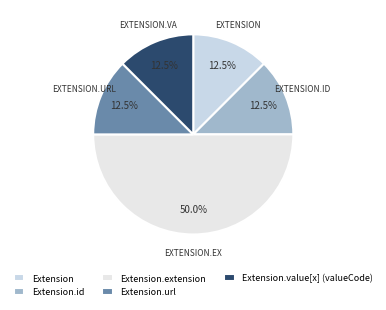

Which category has the smallest portion of the pie?

Extension